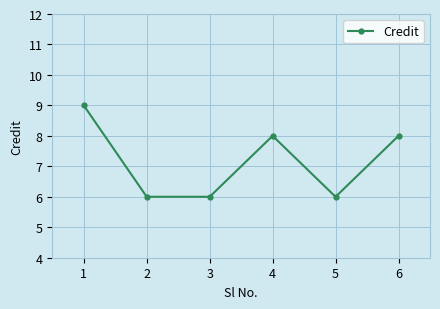

What is the greatest value displayed?

9